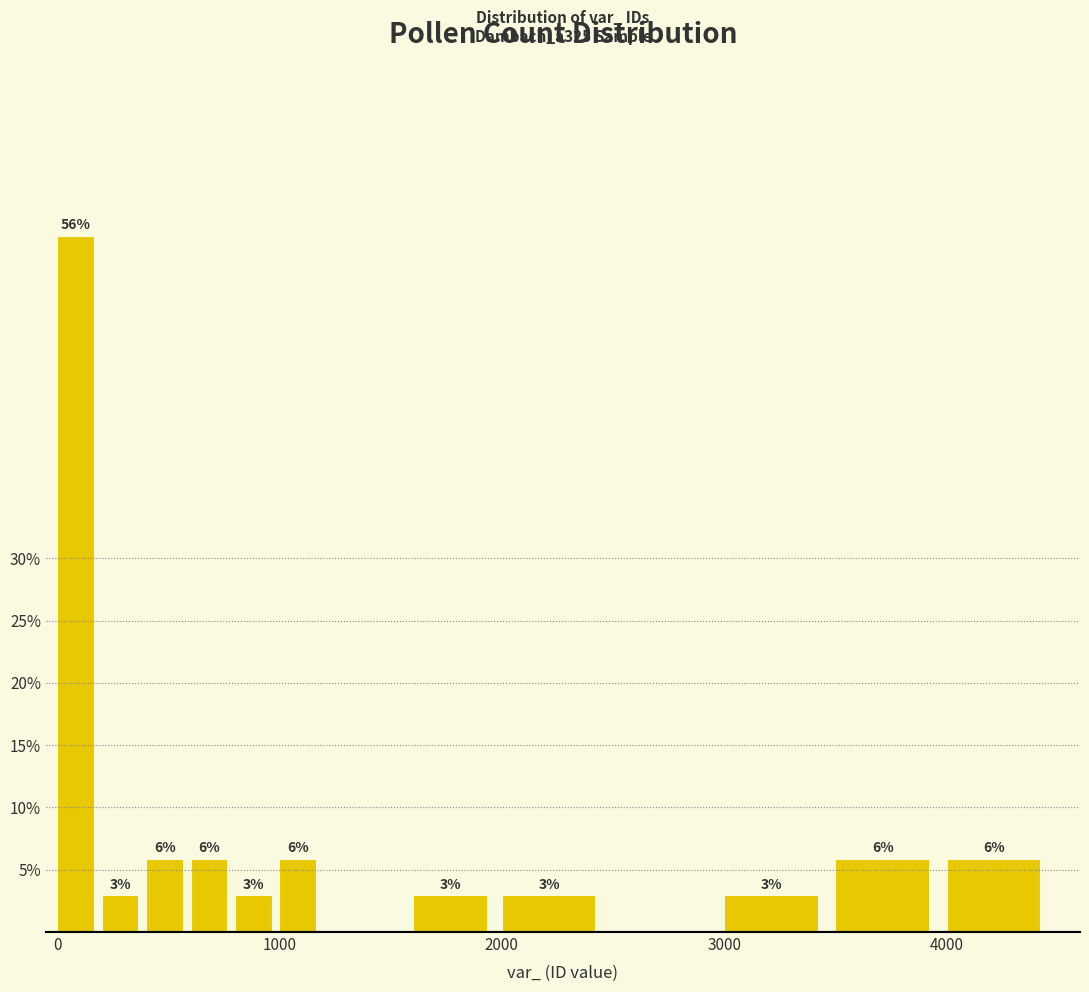

Read against the x-axis, roughly where is the centre of the tallest bar?

100